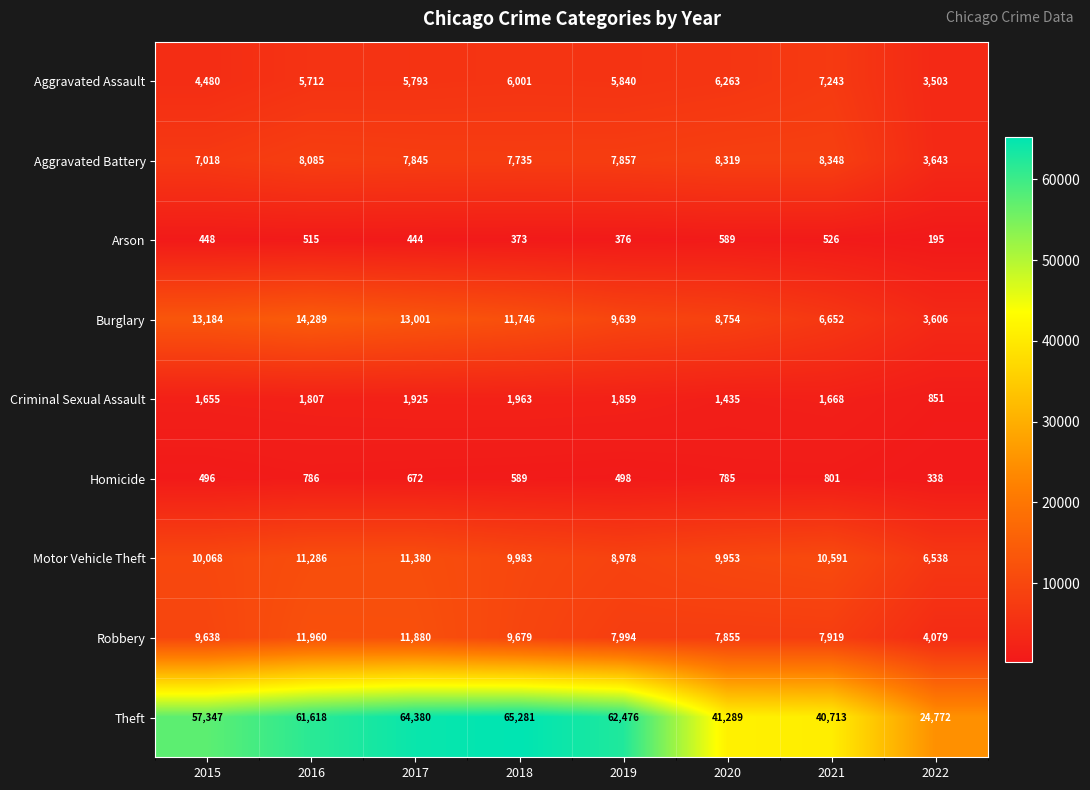

How many data points in Burglary are less than 11746?

4